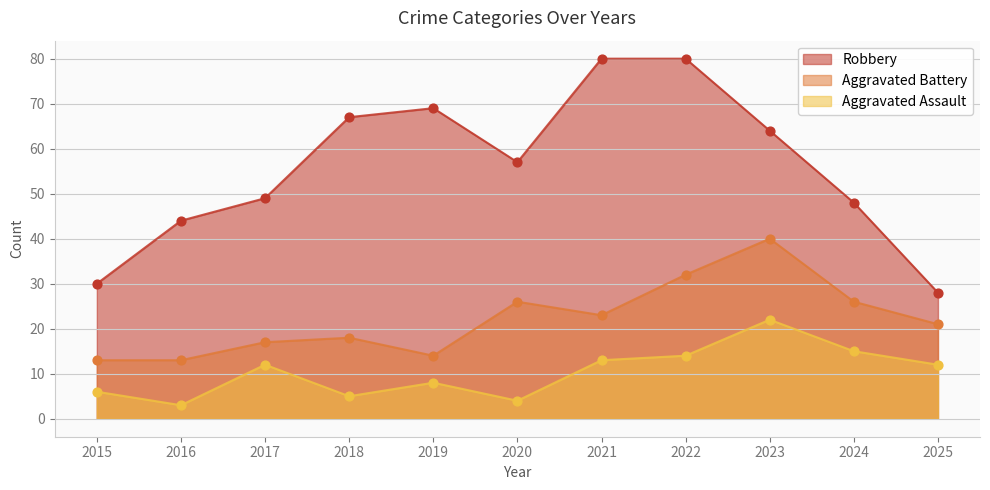

Which series contains the lowest Y value?

Aggravated Assault